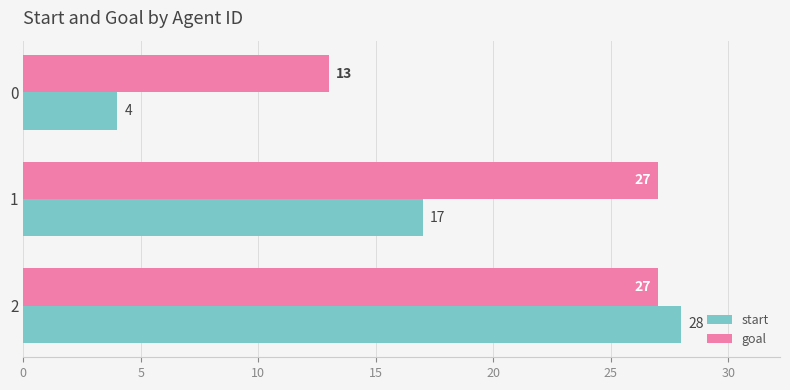

Which series has the widest spread of values?

start